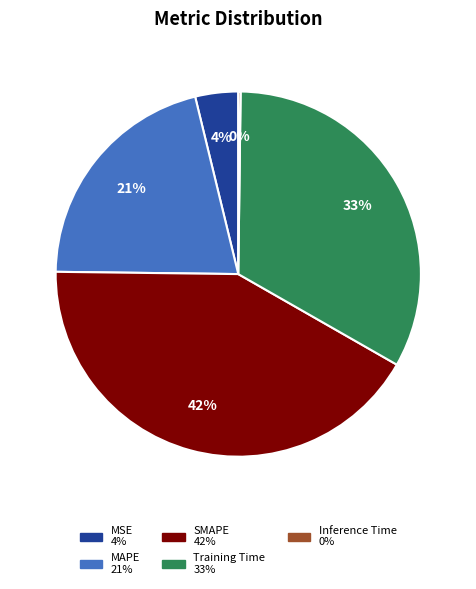

To the nearest percent, what percentage of the pie is MAPE?

21%